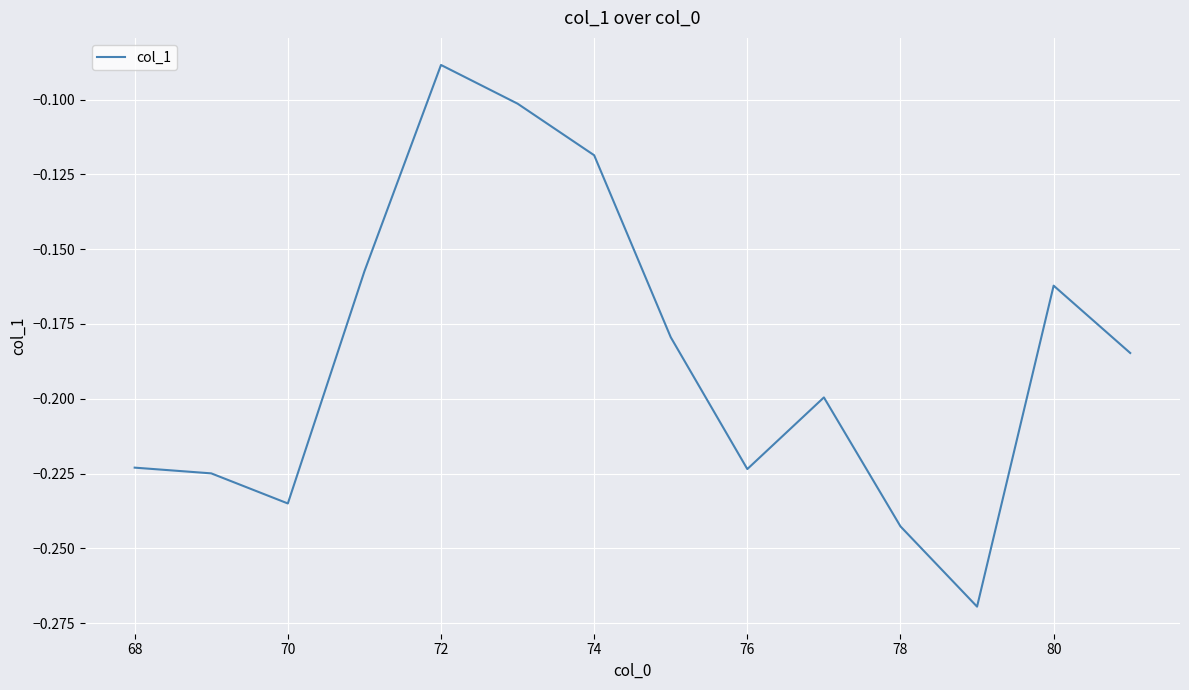

Reading left to right, list all the values displayed in this chart.

-0.2	-0.2	-0.2	-0.2	-0.1	-0.1	-0.1	-0.2	-0.2	-0.2	-0.2	-0.3	-0.2	-0.2